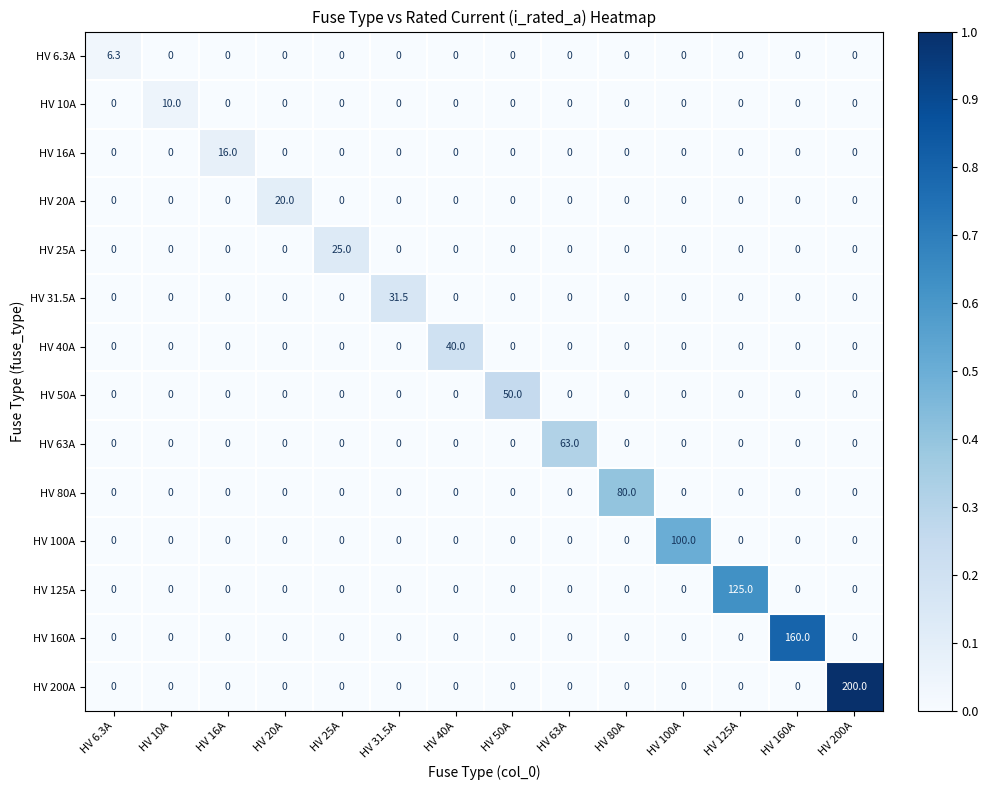

Is it true that HV 160A equals 0.0 at HV 6.3A?

True